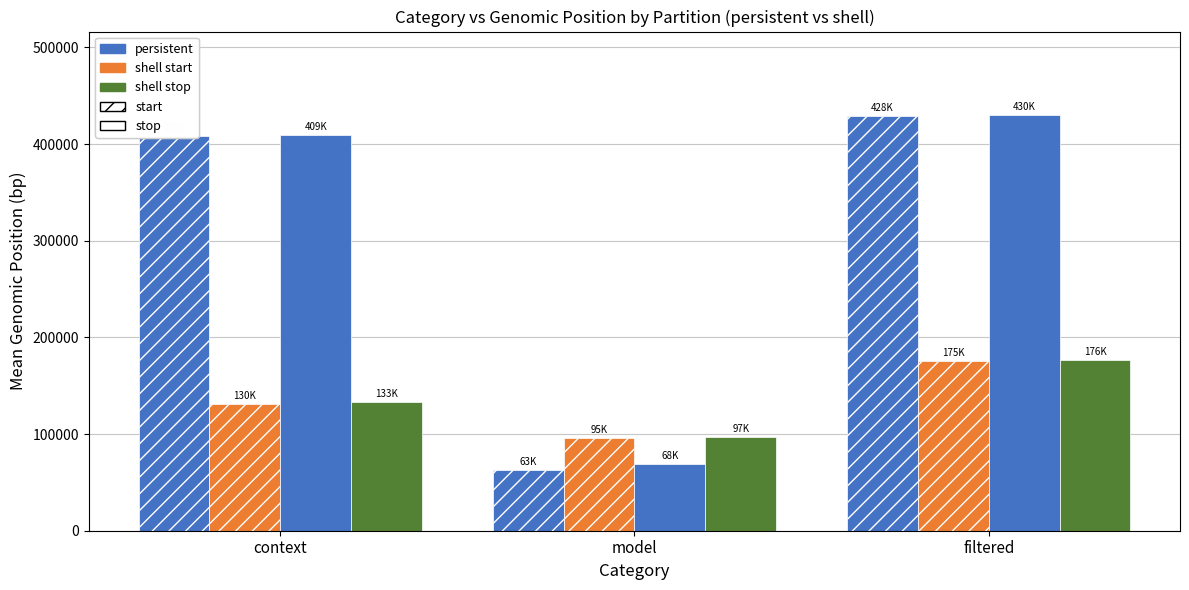

What is the label of the 3rd bar from the right?

context